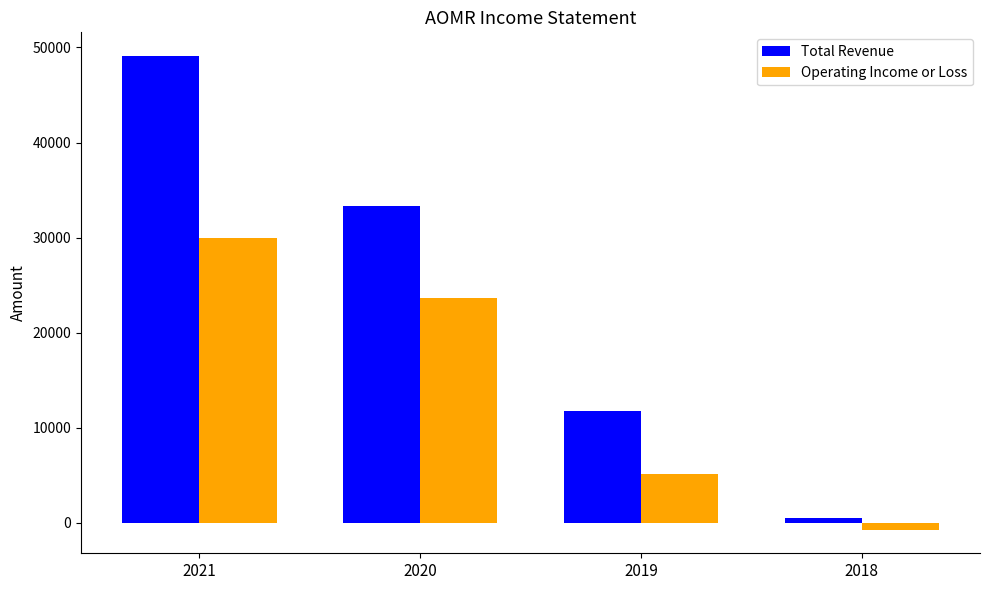

Is the value of Operating Income or Loss at 2018 greater than the value of Total Revenue at 2021?

No